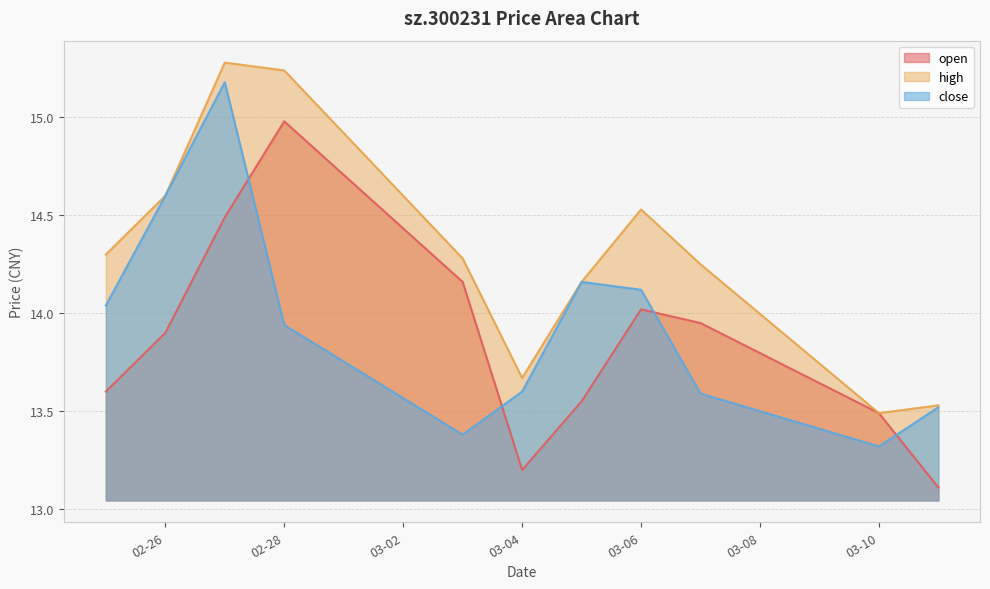

Does the chart have visible grid lines?

Yes